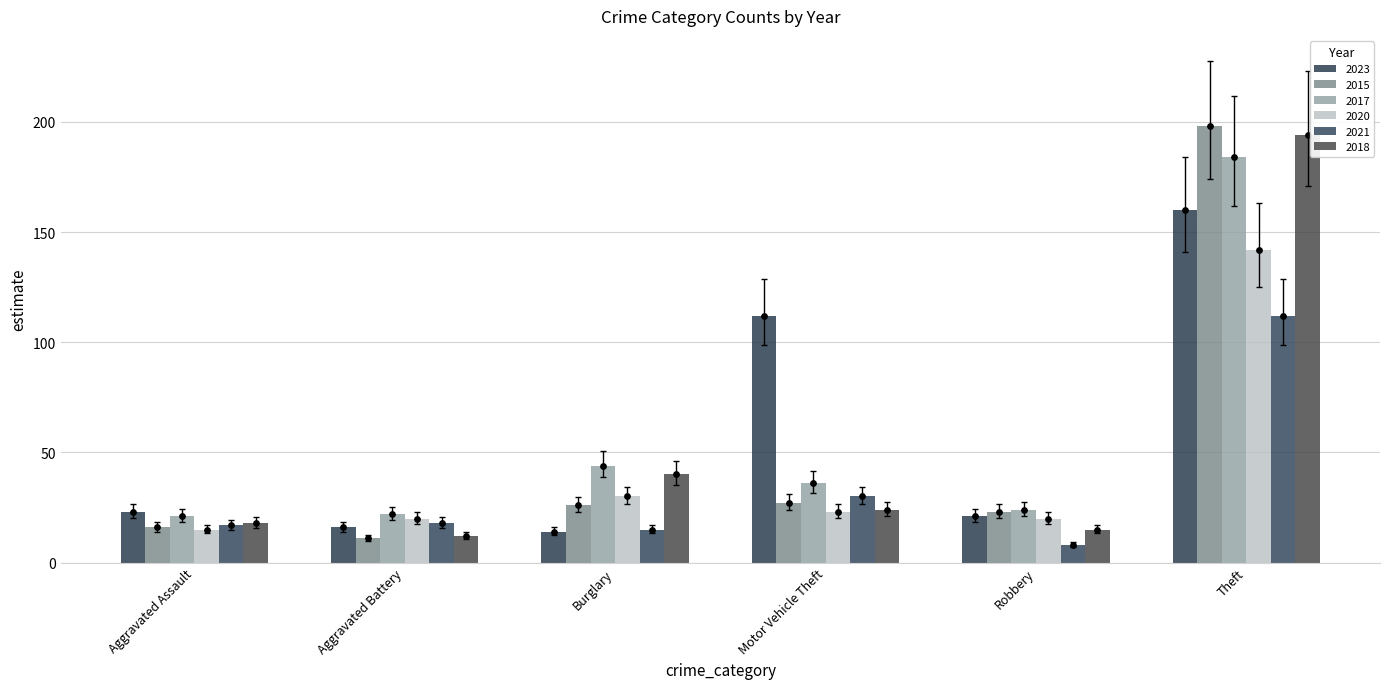

Which series reaches the maximum Y coordinate?

2018